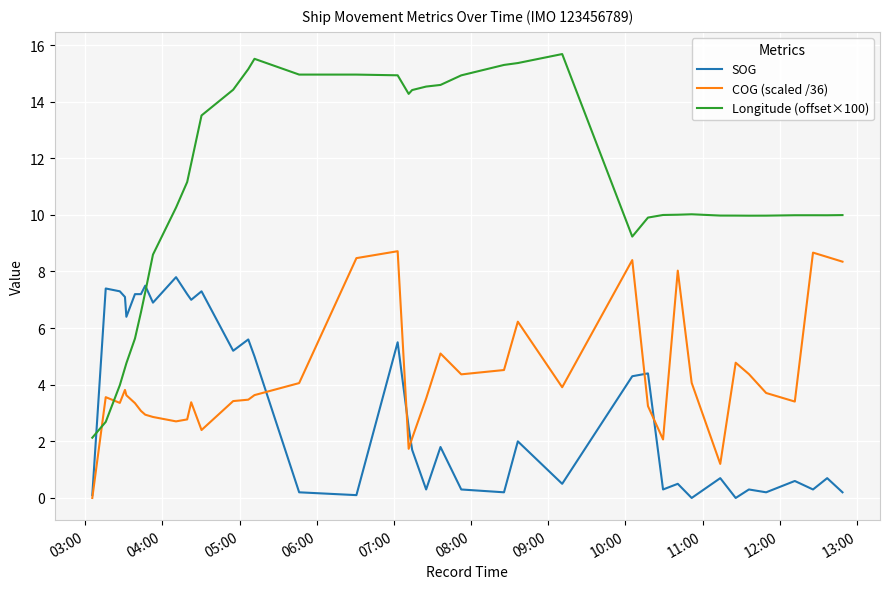

Which series ends up on top after the final intersection of COG (scaled /36) and Longitude (offset×100)?

Longitude (offset×100)